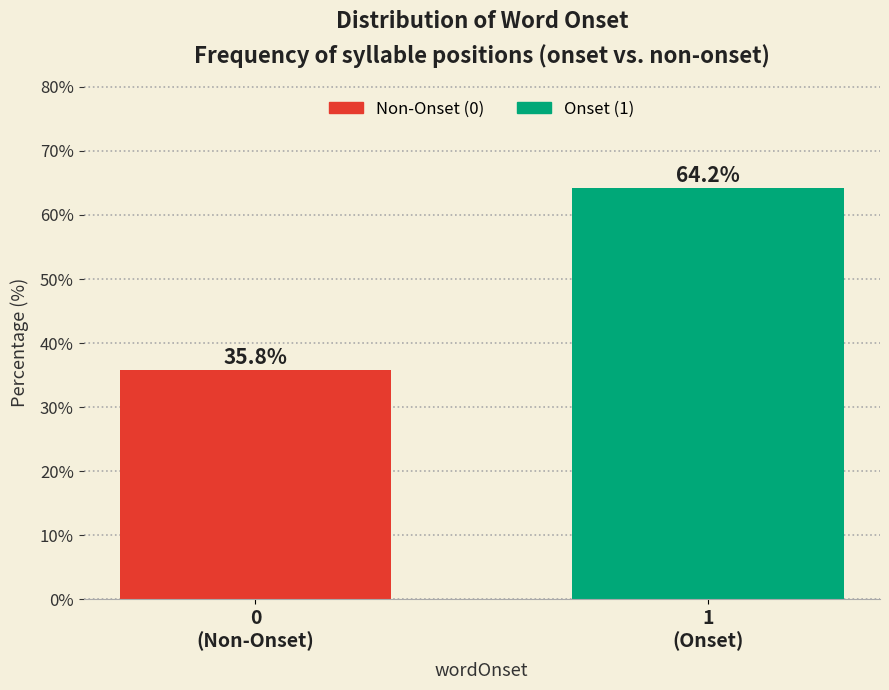

Reading left to right, what are all the values shown in this chart?

35.8	64.2